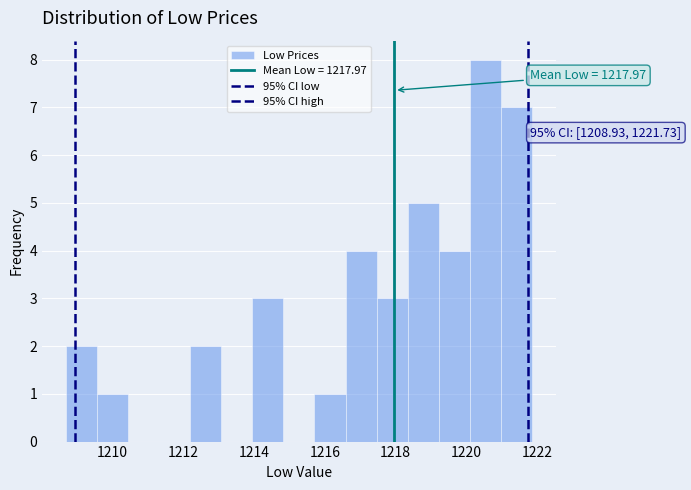

Over which range of the x-axis is the bar tallest?

1220.2 to 1221.0